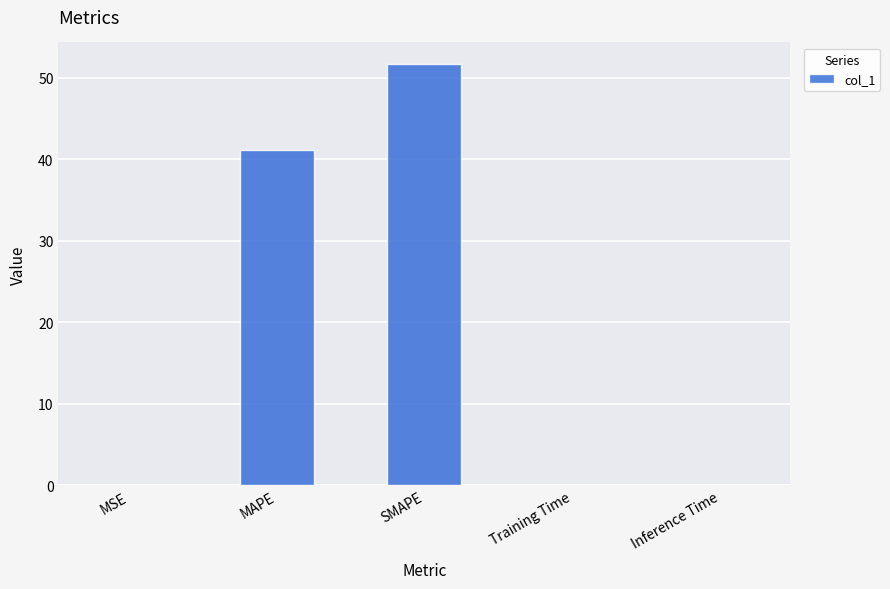

What is the difference between the values at MAPE and SMAPE?

10.6